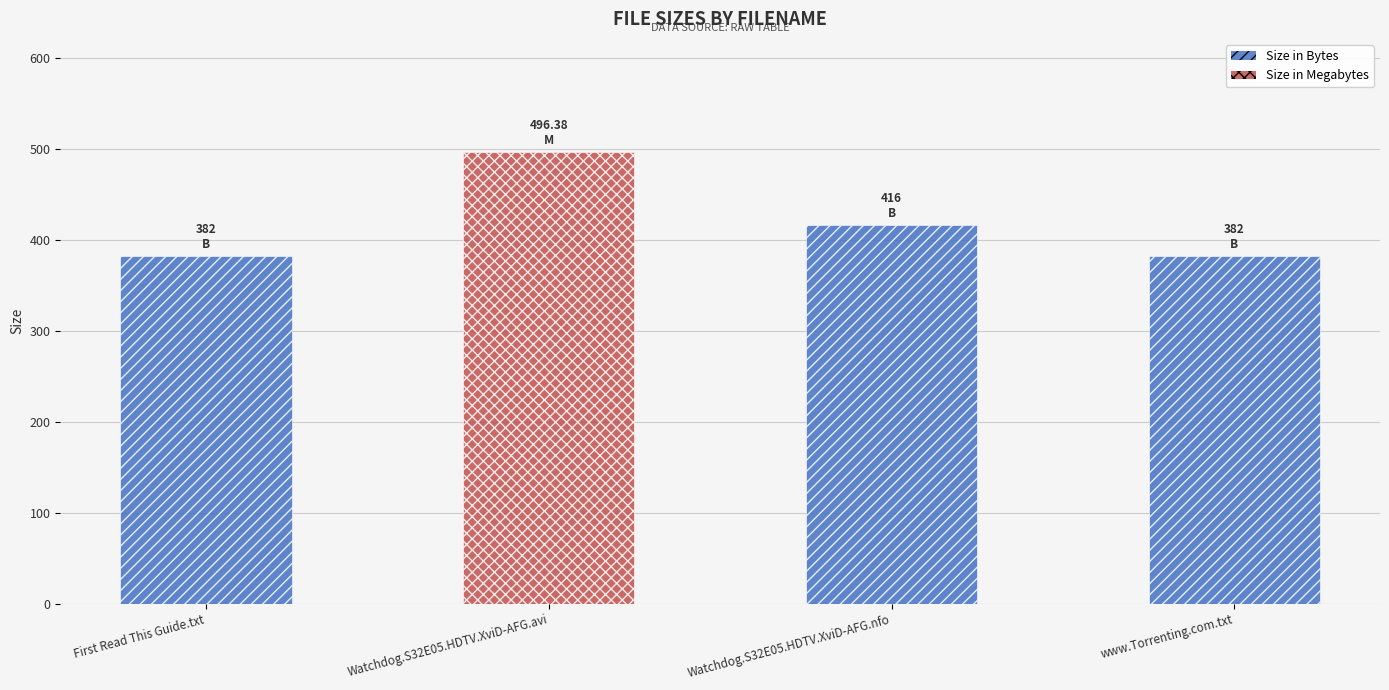

What is the sum of the values at Watchdog.S32E05.HDTV.XviD-AFG.avi and Watchdog.S32E05.HDTV.XviD-AFG.nfo?

912.4